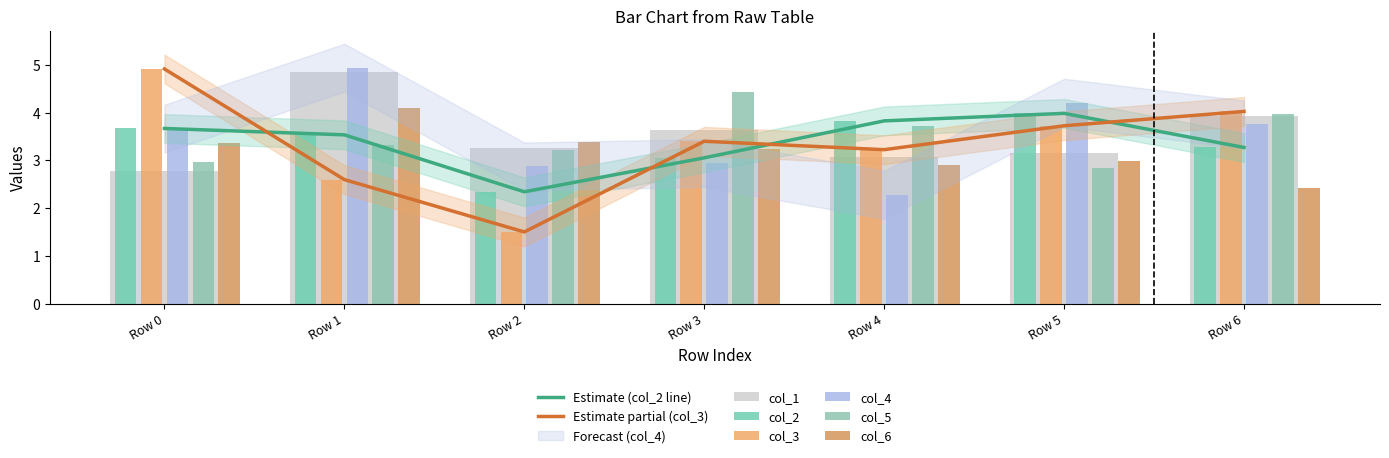

What is the minimum value for col_4?

2.3